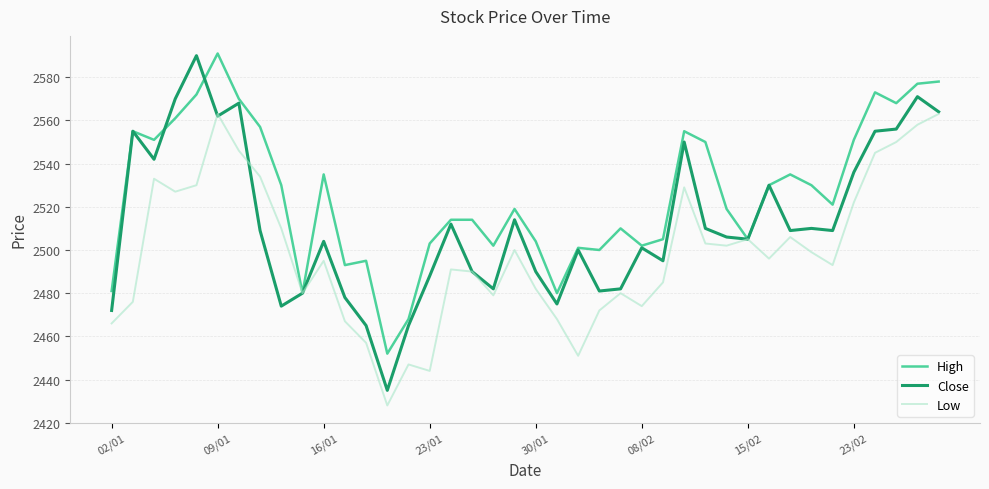

What are all the series names shown in the legend?

High, Close, Low